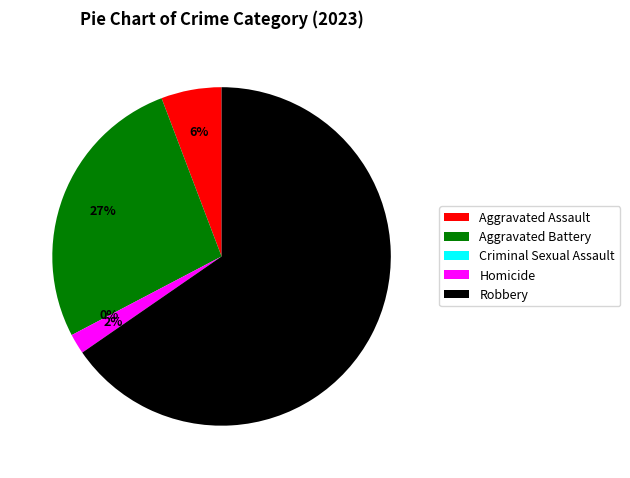

Is Criminal Sexual Assault the majority of the pie?

No